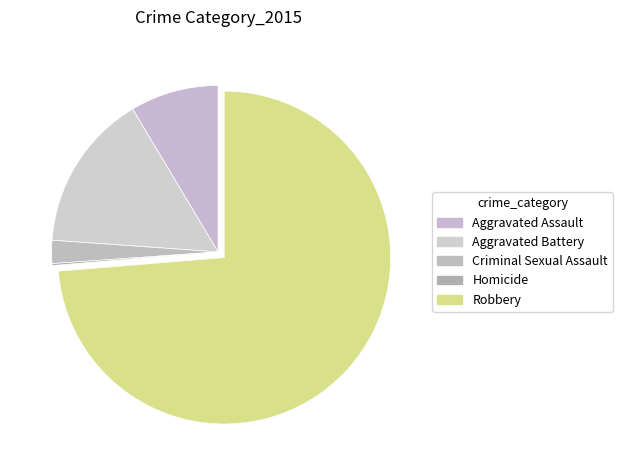

Is it true that Homicide is 0% of the pie?

True